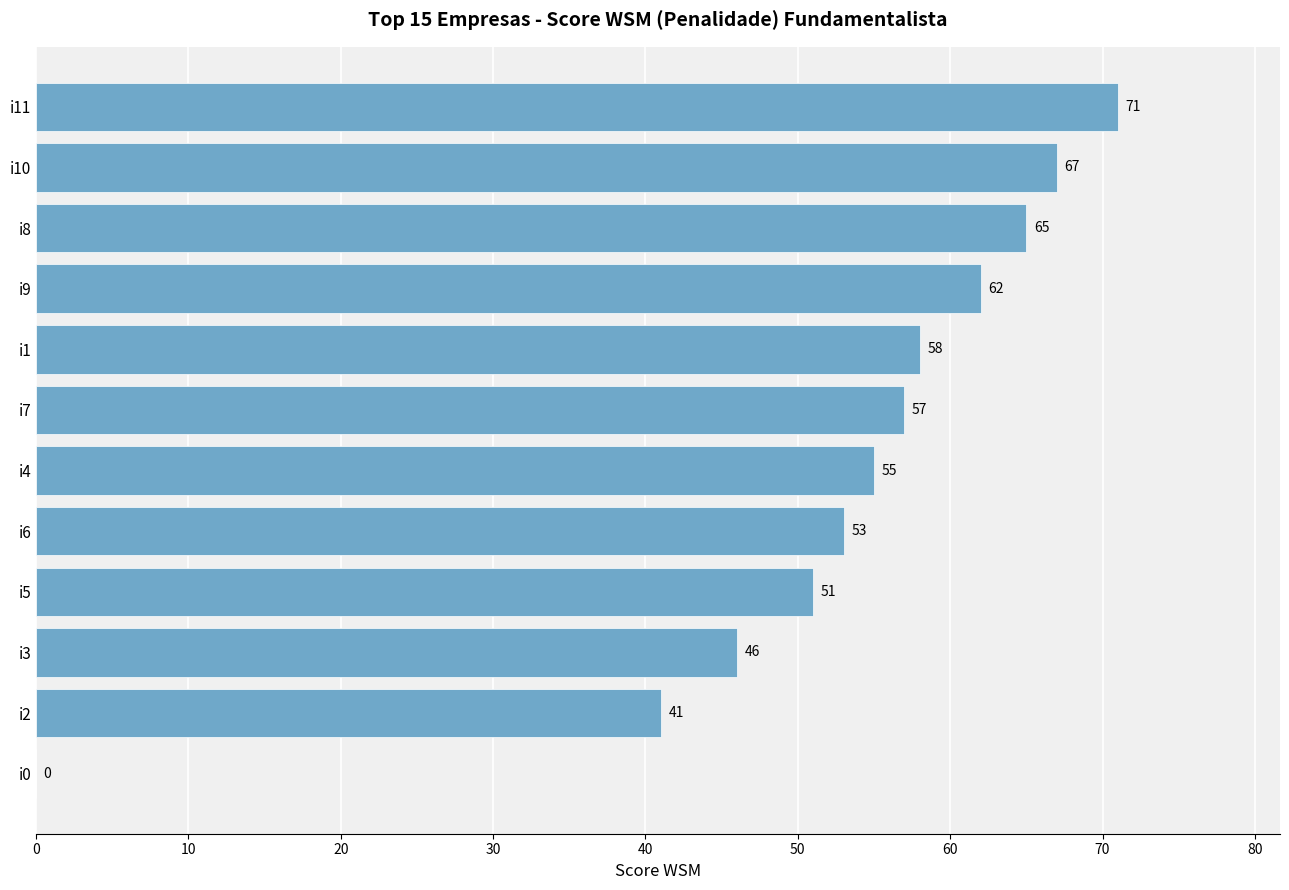

At which label is the value closest to 35?

i2